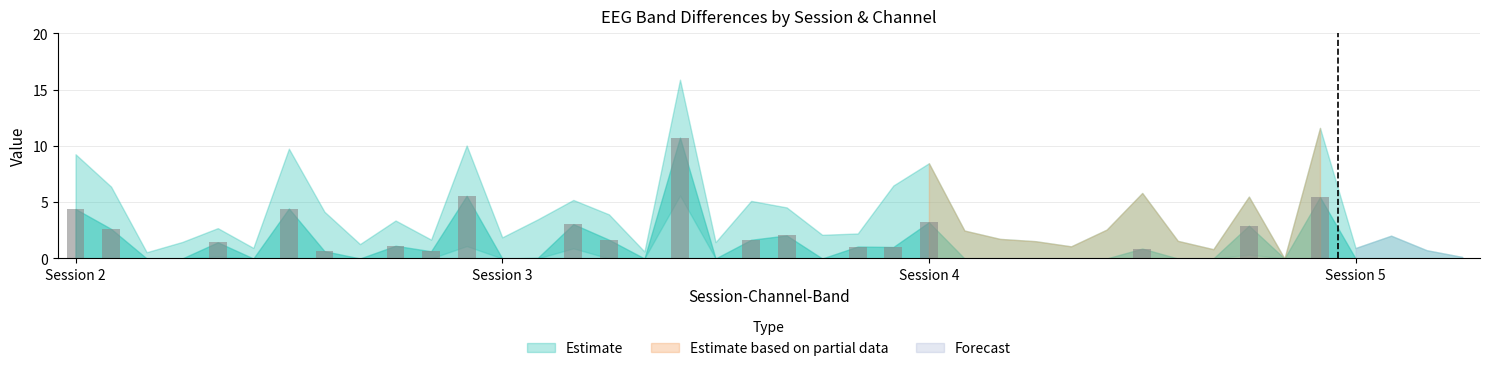

How many series are shown in this chart?

1